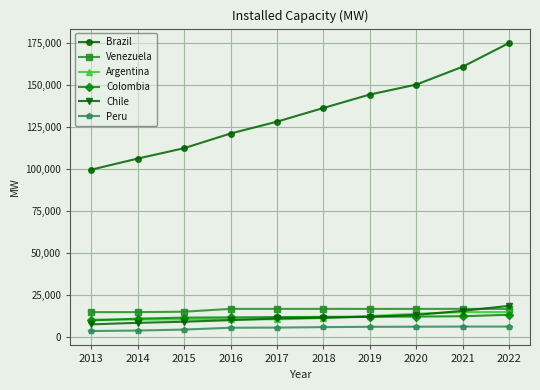

Is the value of Brazil at 2014 greater than the value of Colombia at 2017?

Yes